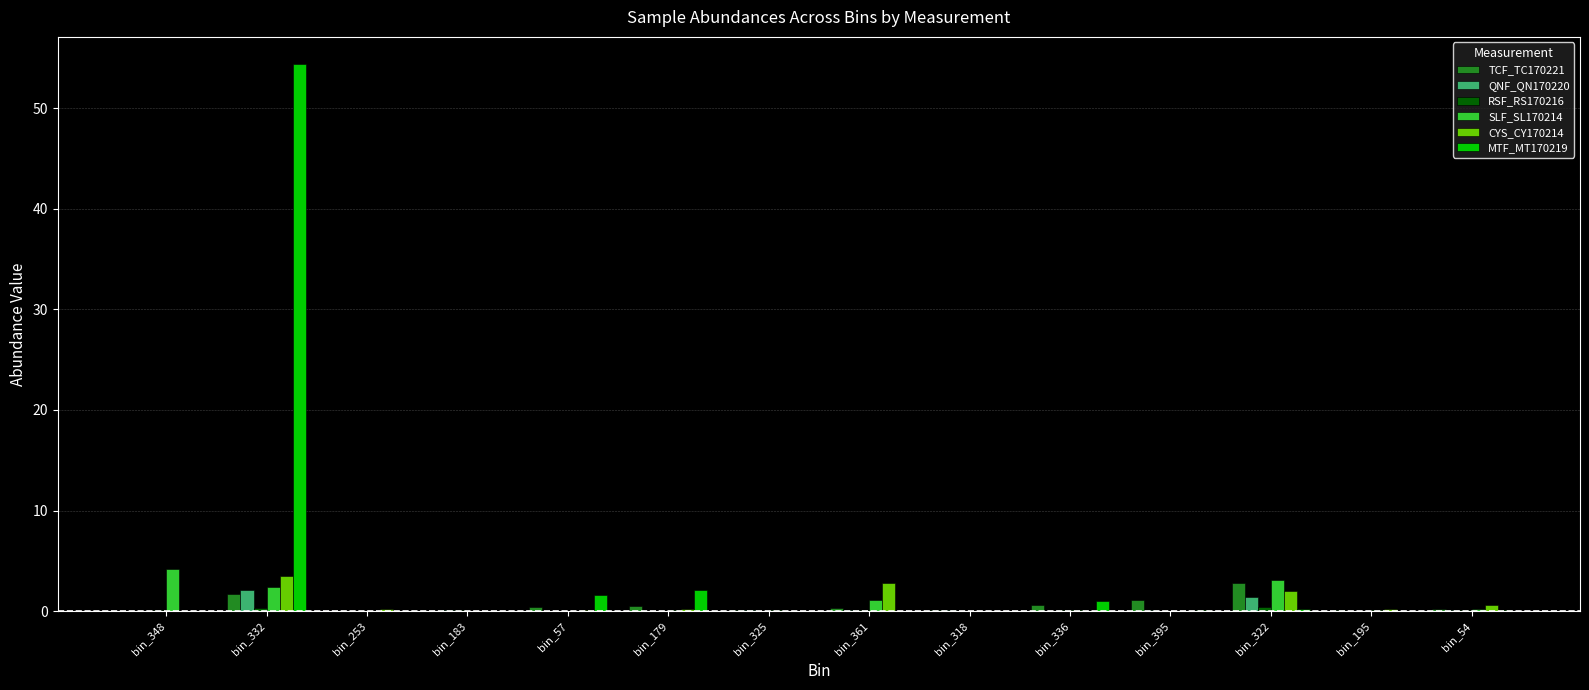

The MTF_MT170219 series shows 0.1 at bin_54. True or false?

True